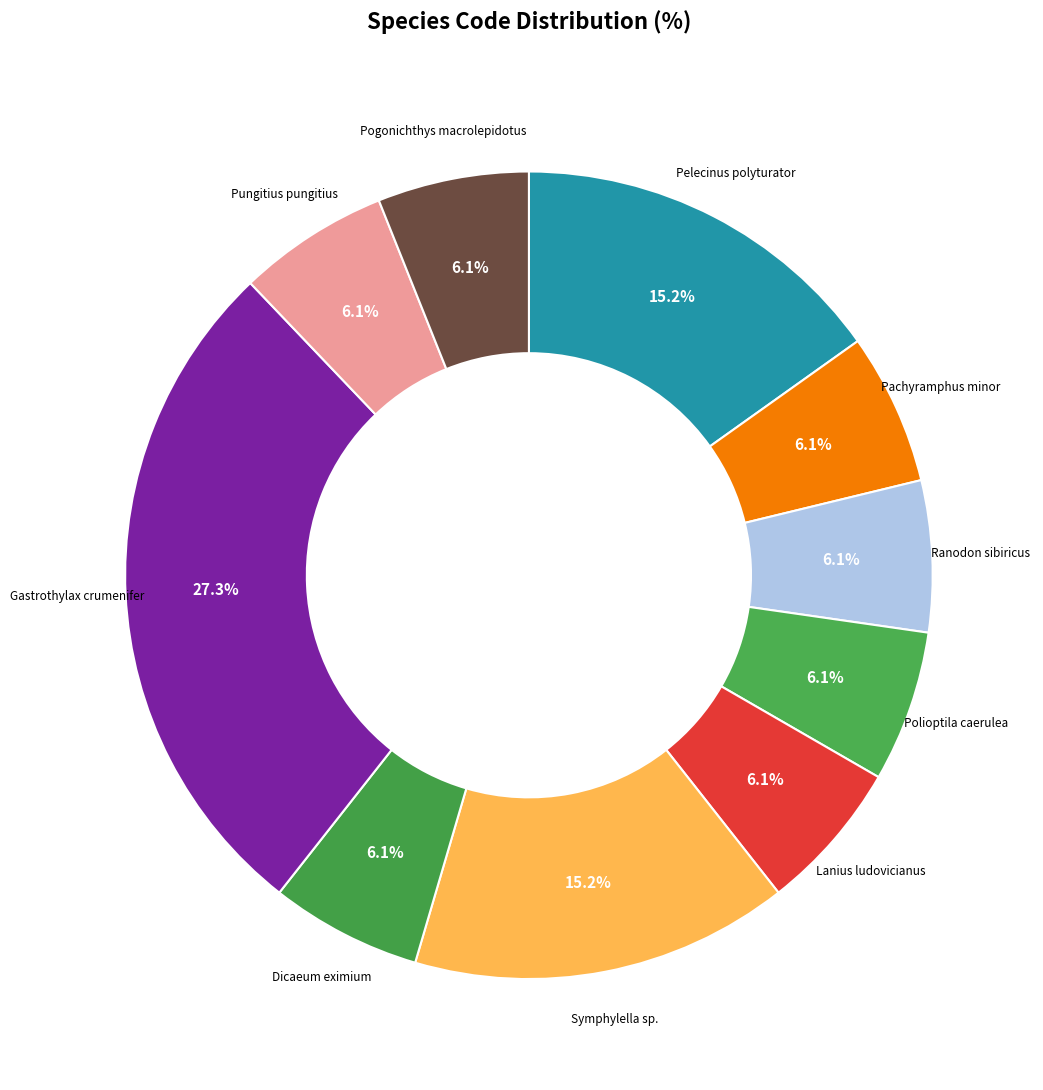

To the nearest percent, what is the difference between the largest and smallest slice percentages?

21%